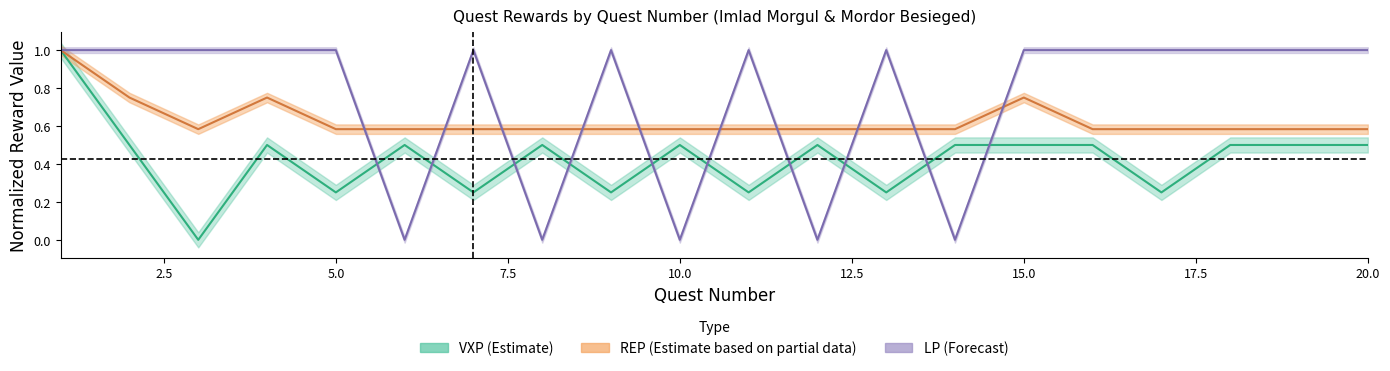

At how many categories does at least one series exceed 0?

20